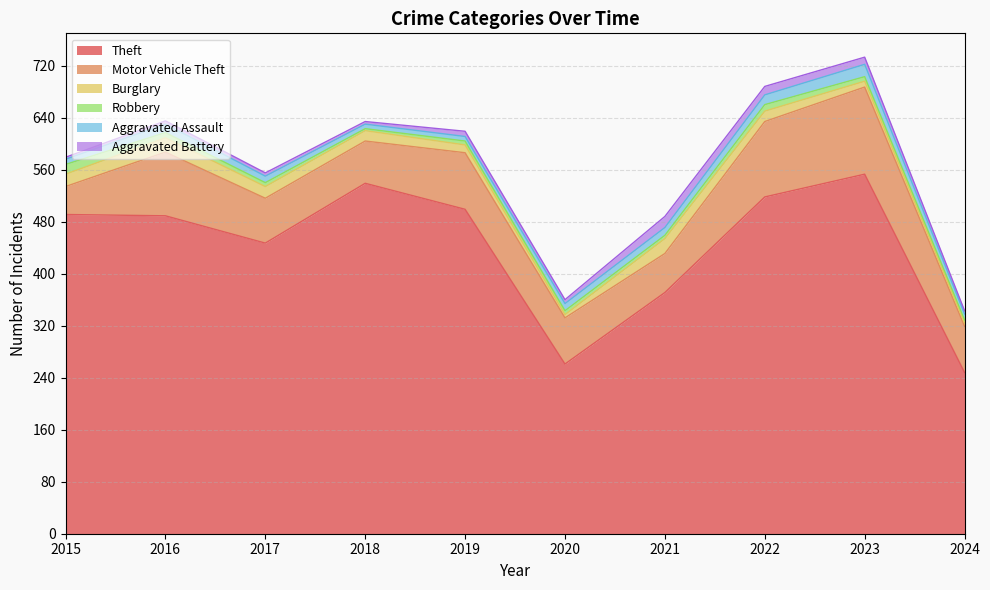

Rank the categories by Aggravated Battery value from lowest to highest.

2015, 2018, 2016, 2017, 2024, 2020, 2019, 2023, 2022, 2021